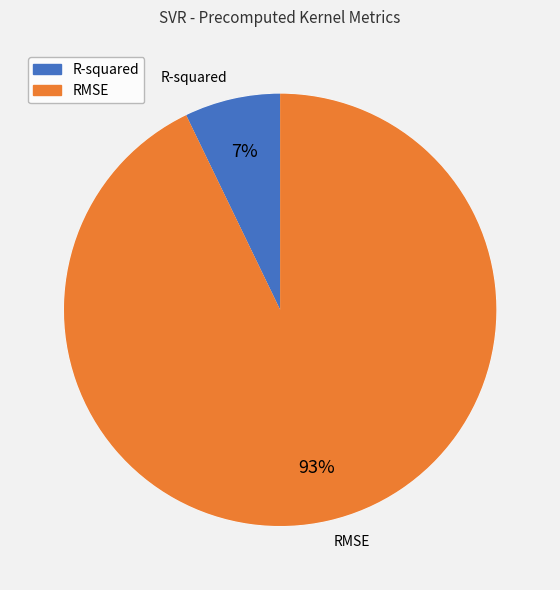

To the nearest percent, what percentage of the pie is R-squared?

7%